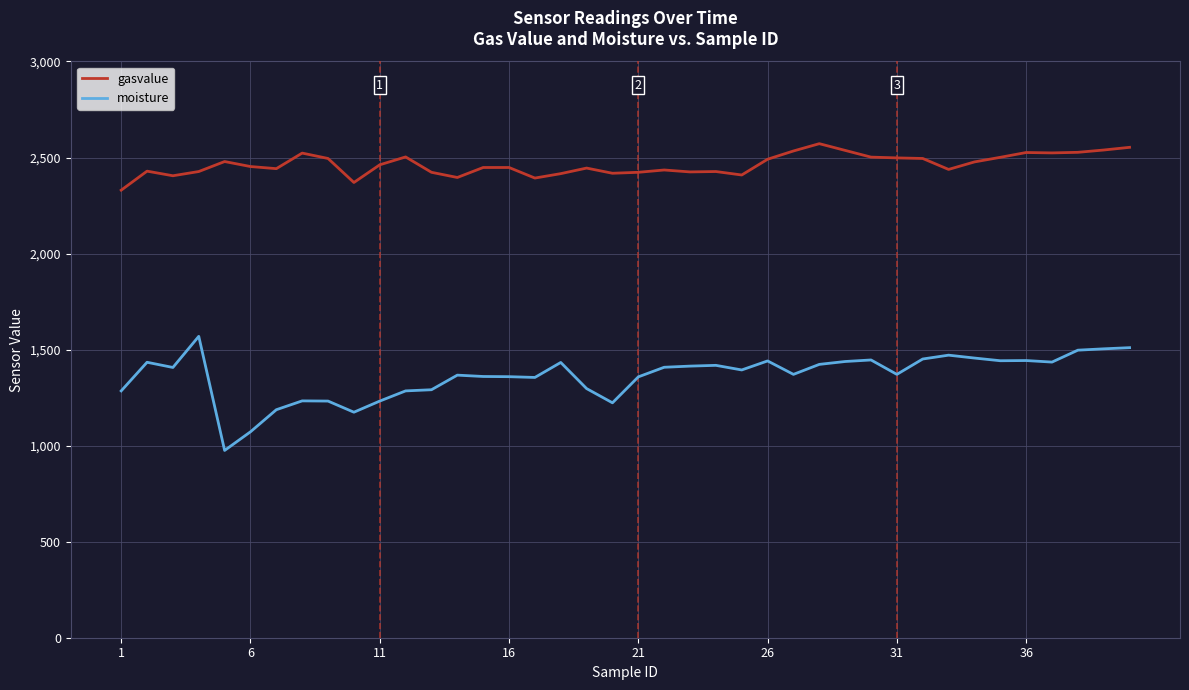

How many series are shown in this chart?

2